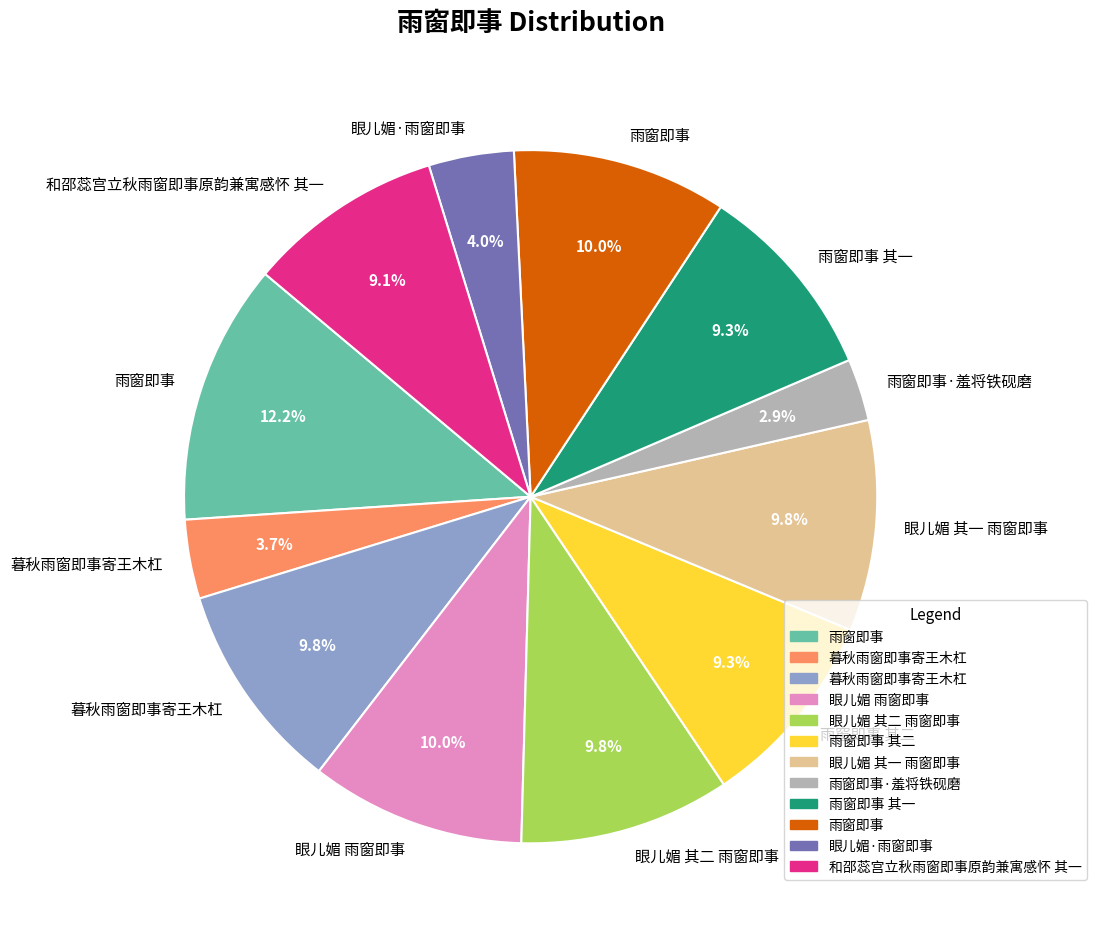

Is there any slice that represents more than half of the pie?

No